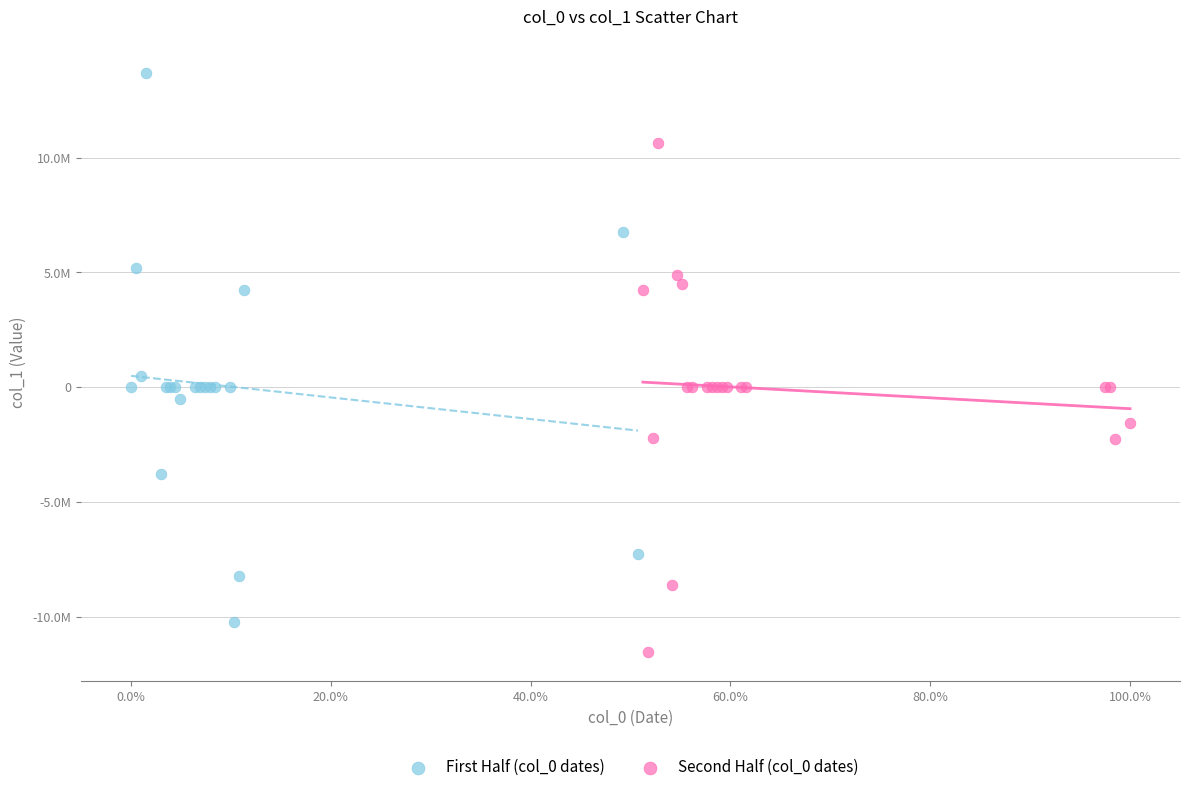

Which series reaches the maximum Y coordinate?

First Half (col_0 dates)